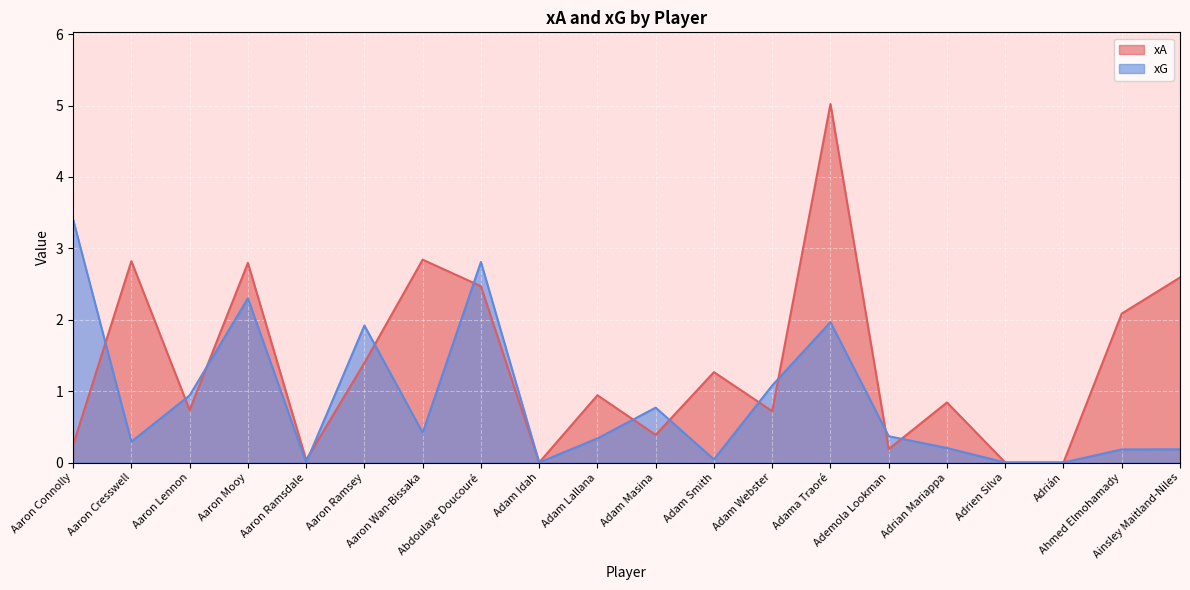

Where do xA and xG first cross each other?

Aaron Connolly and Aaron Cresswell